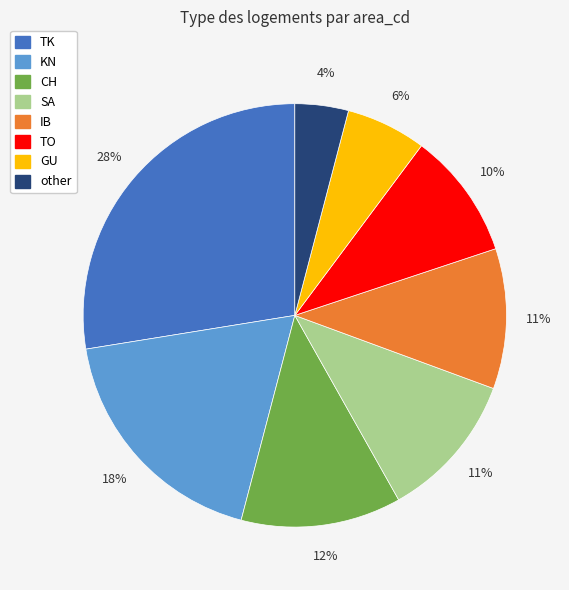

Count the number of slices in the pie.

8